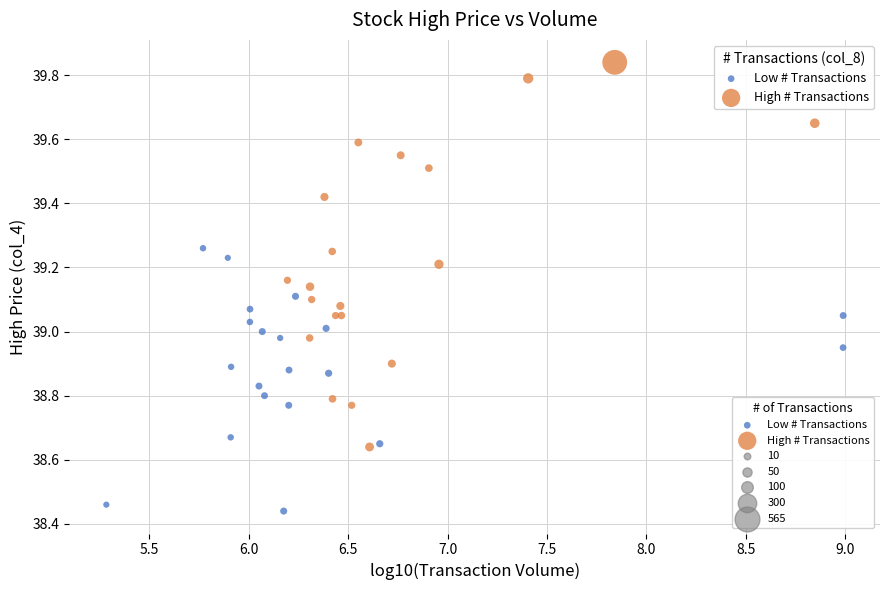

Which series contains the lowest Y value?

Low # Transactions